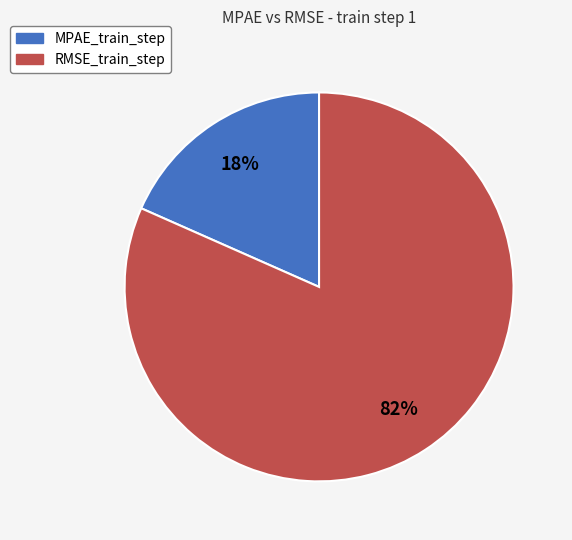

To the nearest percent, what portion does RMSE_train_step represent?

82%